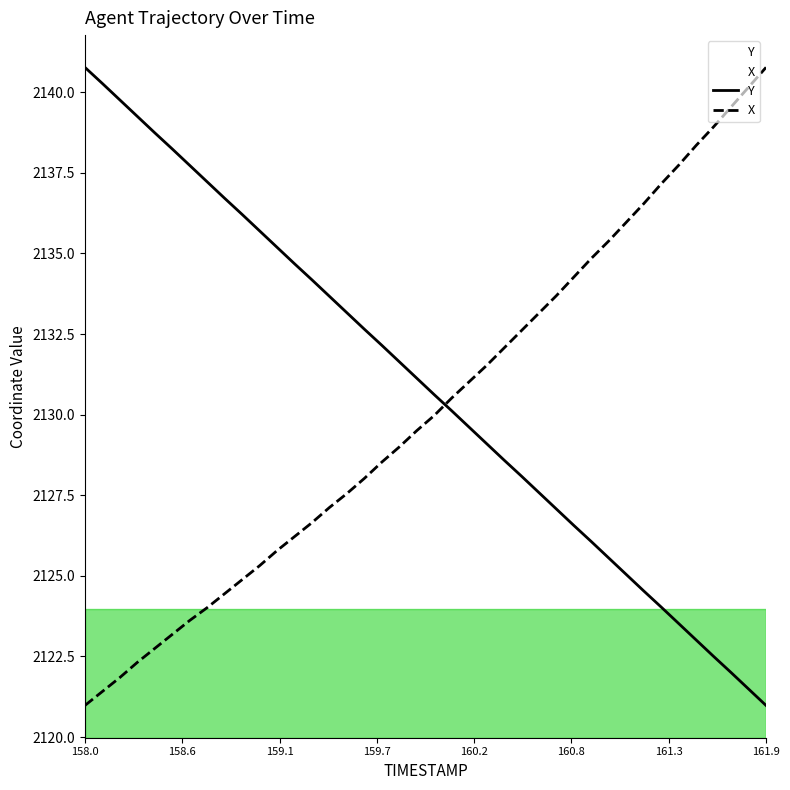

What is the label of the 13th point from the left?

159.2